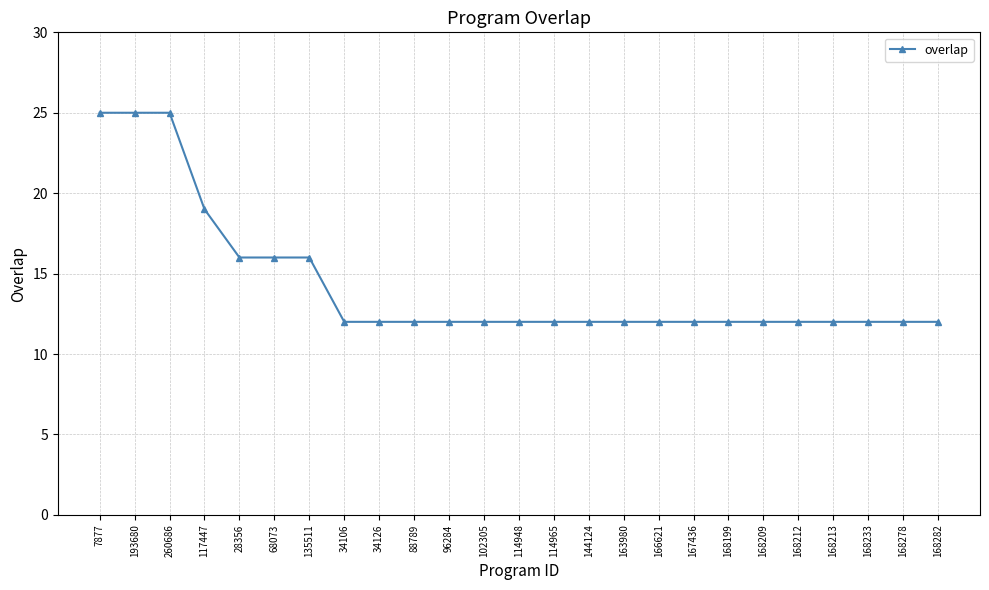

What is the sum of the values at 168212 and 114948?

24